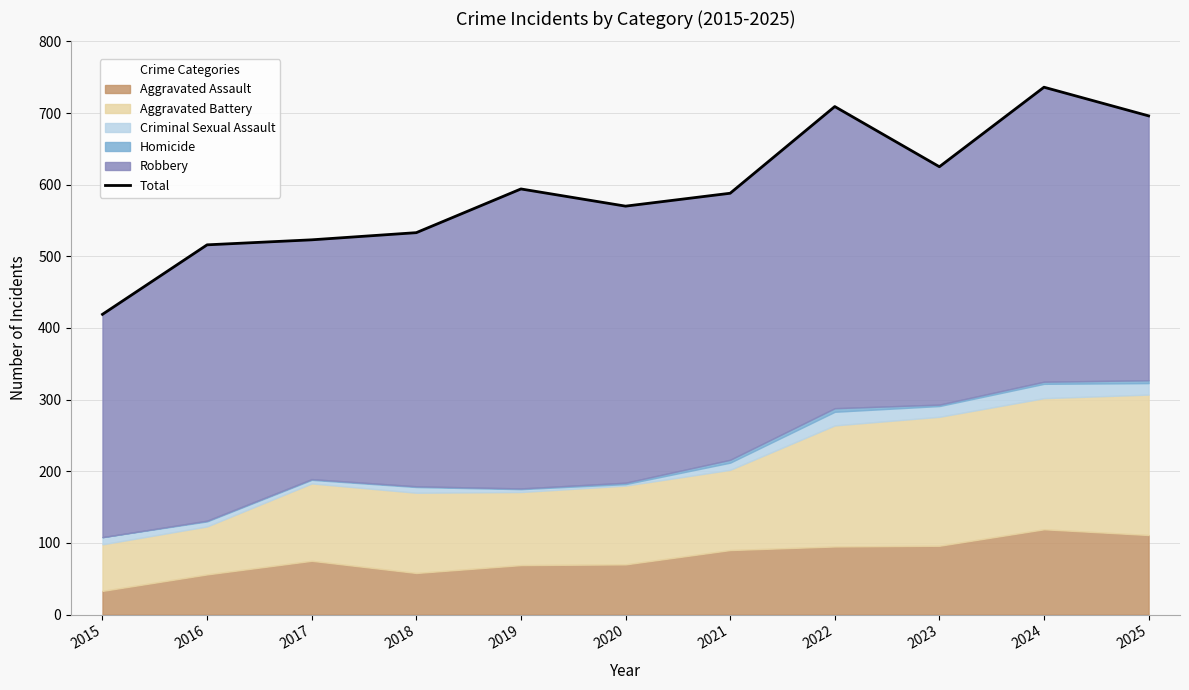

Where does the data first go above 588?

2019